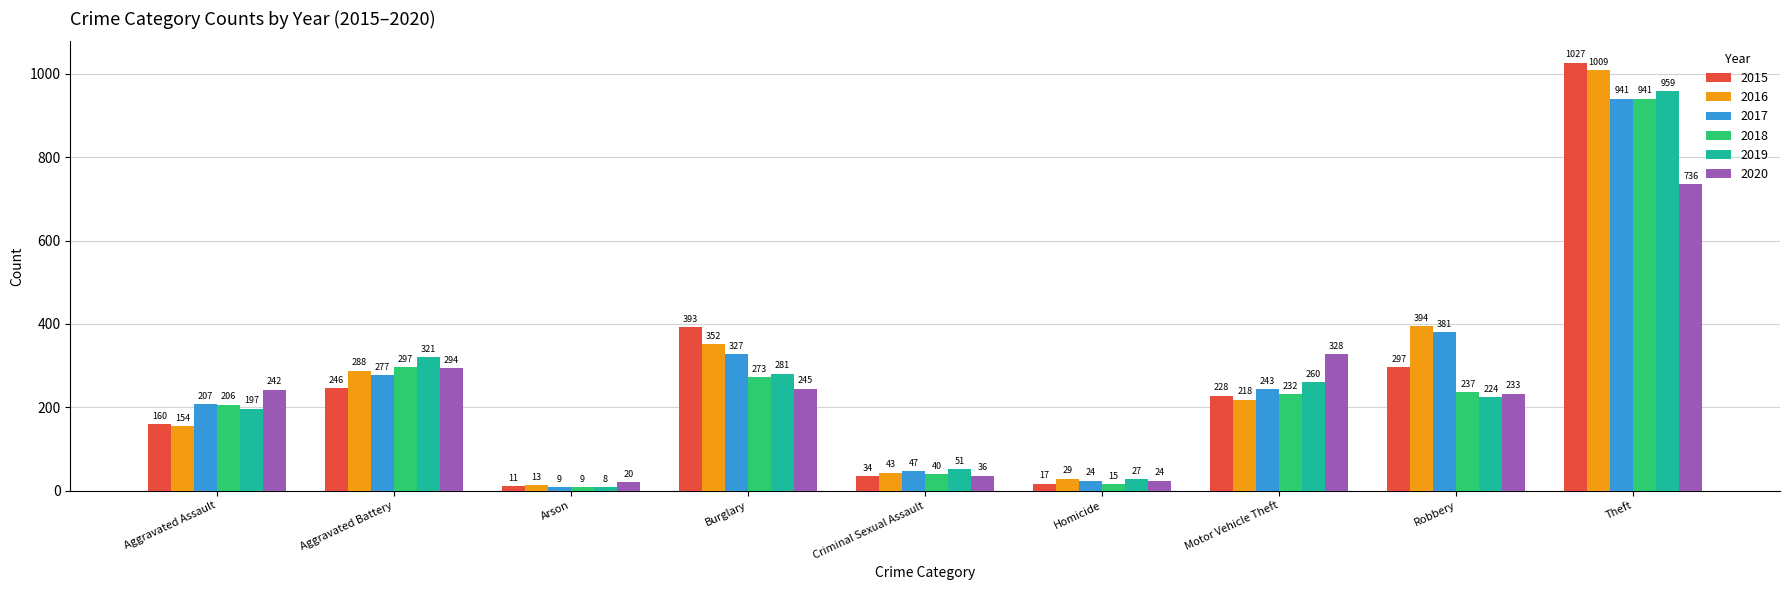

Reading left to right, list all the values displayed in this chart.

2015: Aggravated Assault=160	Aggravated Battery=246	Arson=11	Burglary=393	Criminal Sexual Assault=34	Homicide=17	Motor Vehicle Theft=228	Robbery=297	Theft=1027
2016: Aggravated Assault=154	Aggravated Battery=288	Arson=13	Burglary=352	Criminal Sexual Assault=43	Homicide=29	Motor Vehicle Theft=218	Robbery=394	Theft=1009
2017: Aggravated Assault=207	Aggravated Battery=277	Arson=9	Burglary=327	Criminal Sexual Assault=47	Homicide=24	Motor Vehicle Theft=243	Robbery=381	Theft=941
2018: Aggravated Assault=206	Aggravated Battery=297	Arson=9	Burglary=273	Criminal Sexual Assault=40	Homicide=15	Motor Vehicle Theft=232	Robbery=237	Theft=941
2019: Aggravated Assault=197	Aggravated Battery=321	Arson=8	Burglary=281	Criminal Sexual Assault=51	Homicide=27	Motor Vehicle Theft=260	Robbery=224	Theft=959
2020: Aggravated Assault=242	Aggravated Battery=294	Arson=20	Burglary=245	Criminal Sexual Assault=36	Homicide=24	Motor Vehicle Theft=328	Robbery=233	Theft=736